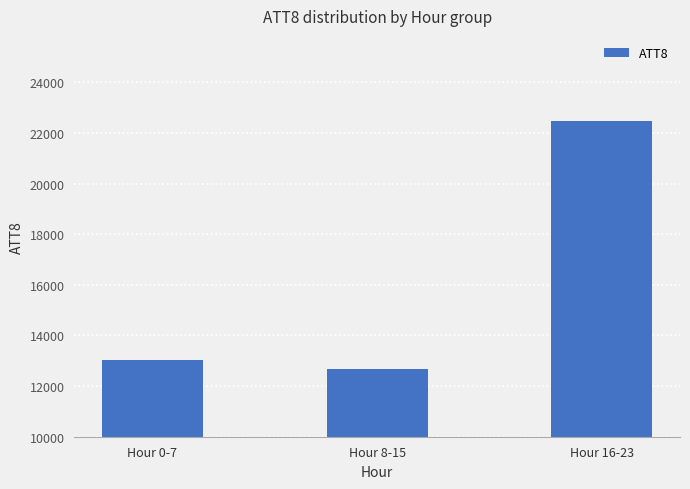

Between Hour 0-7 and Hour 16-23, which is larger?

Hour 16-23